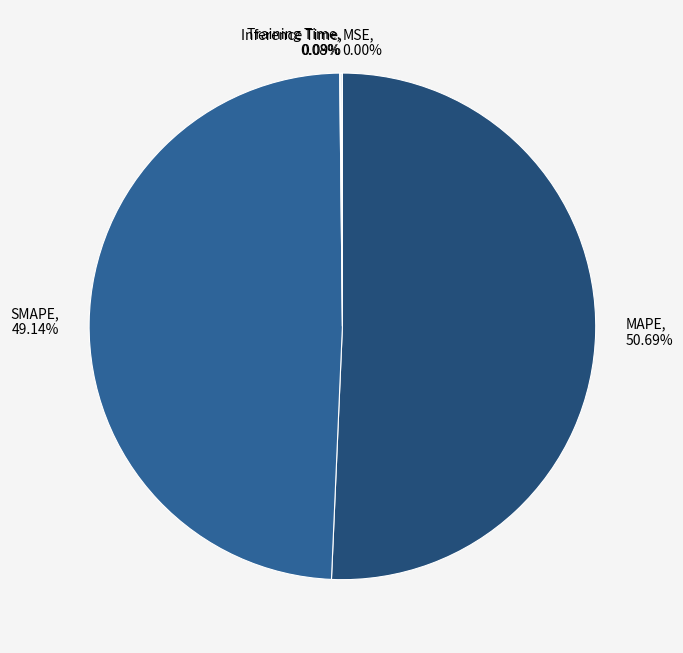

Is it true that SMAPE is 49% of the pie?

True